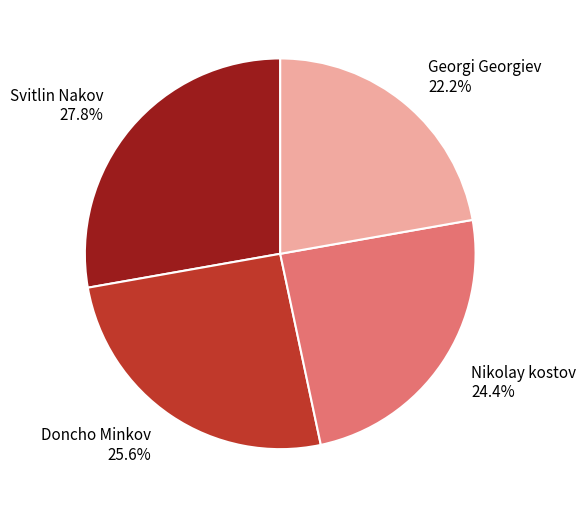

What percentage is the Svitlin Nakov slice, to the nearest percent?

28%